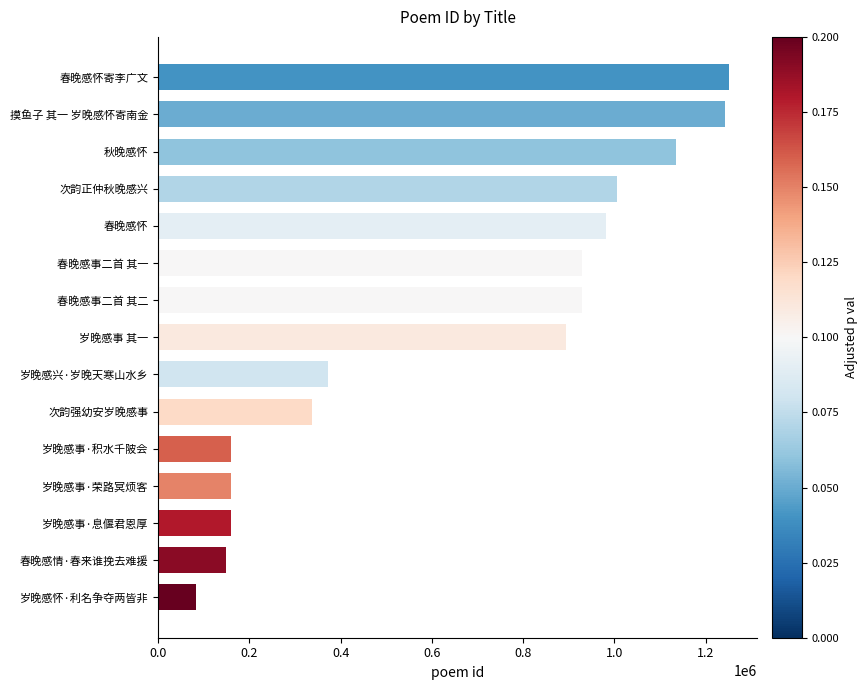

What is the difference between the maximum and minimum values?

1168277